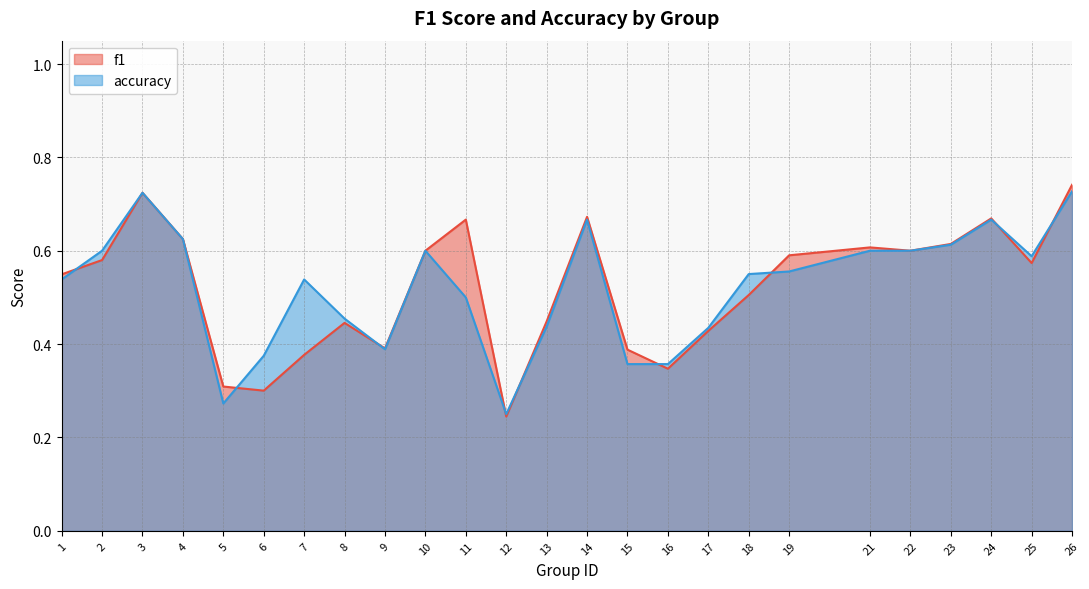

What is the value of the f1 point at the 4th from the left?

0.6